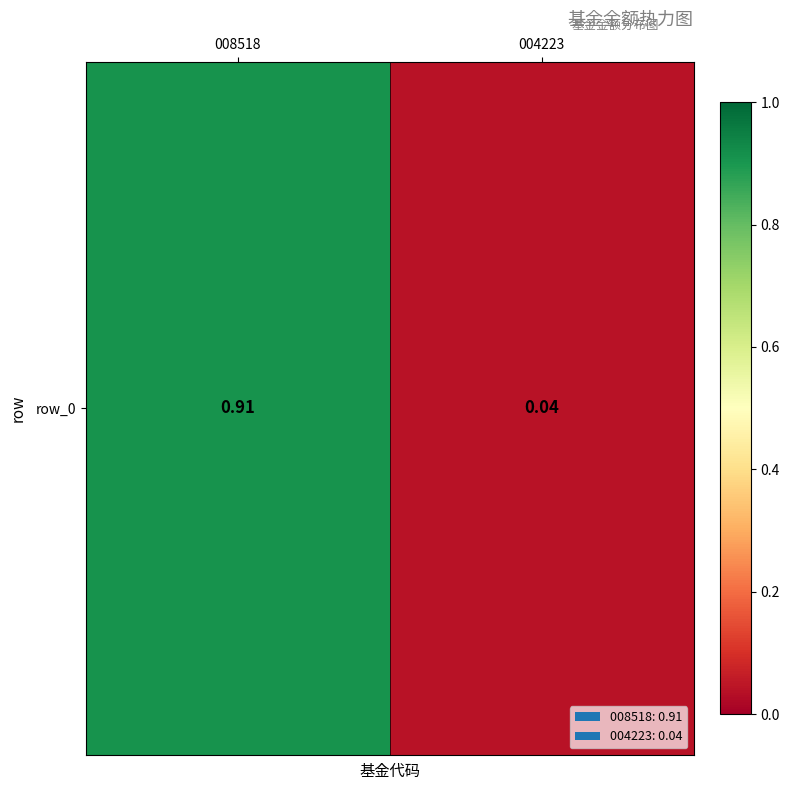

The chart shows a value of 0.9 at 008518. True or false?

True